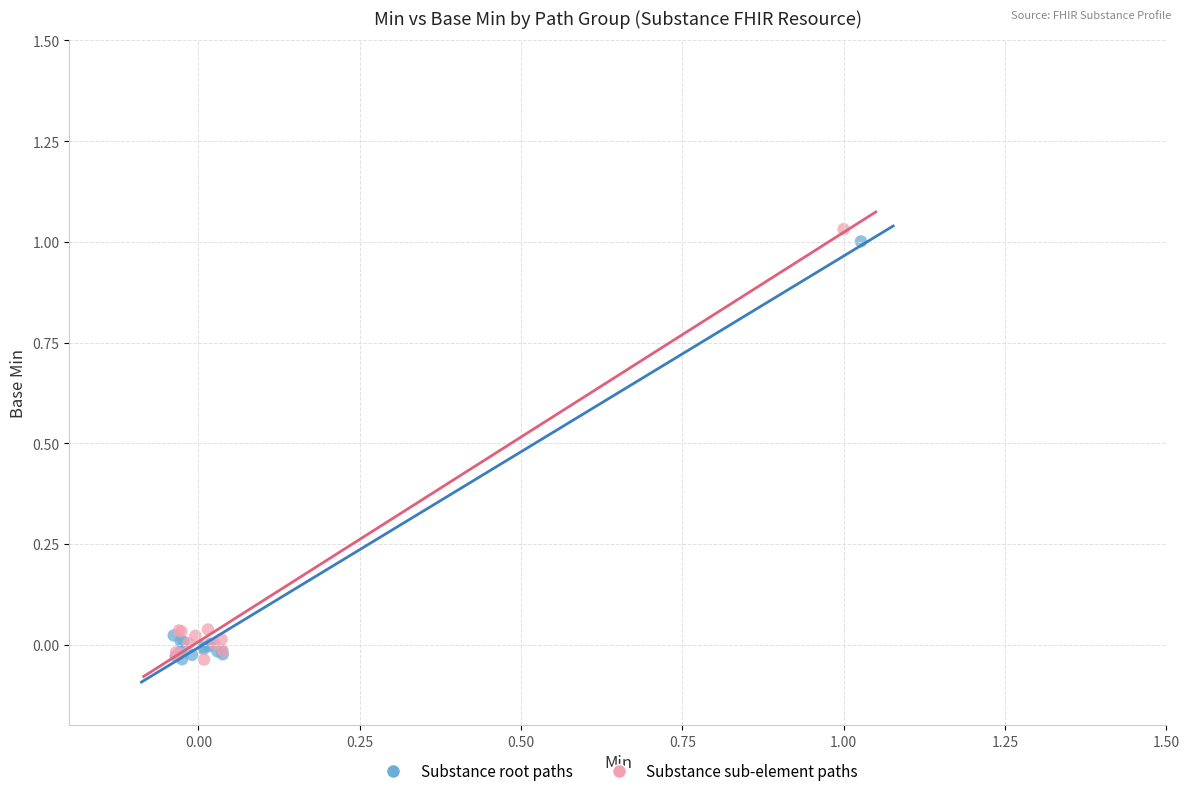

Which series has the largest Y range (max minus min)?

Substance sub-element paths